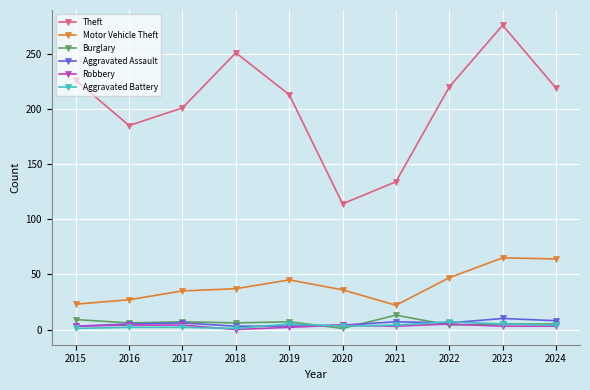

Count the number of categories in the chart.

10